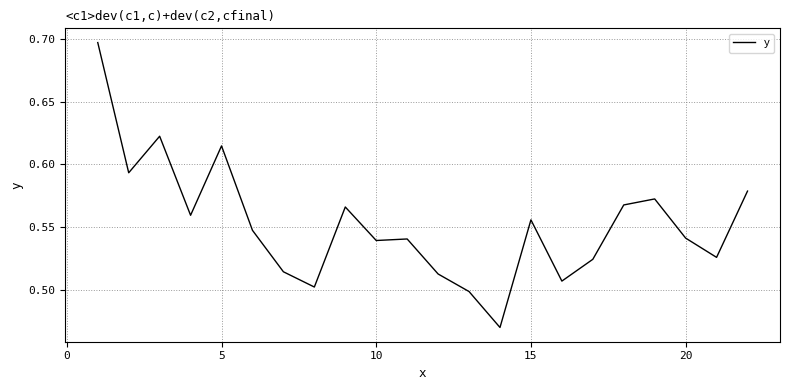

What is the difference between the second highest and minimum values?

0.2